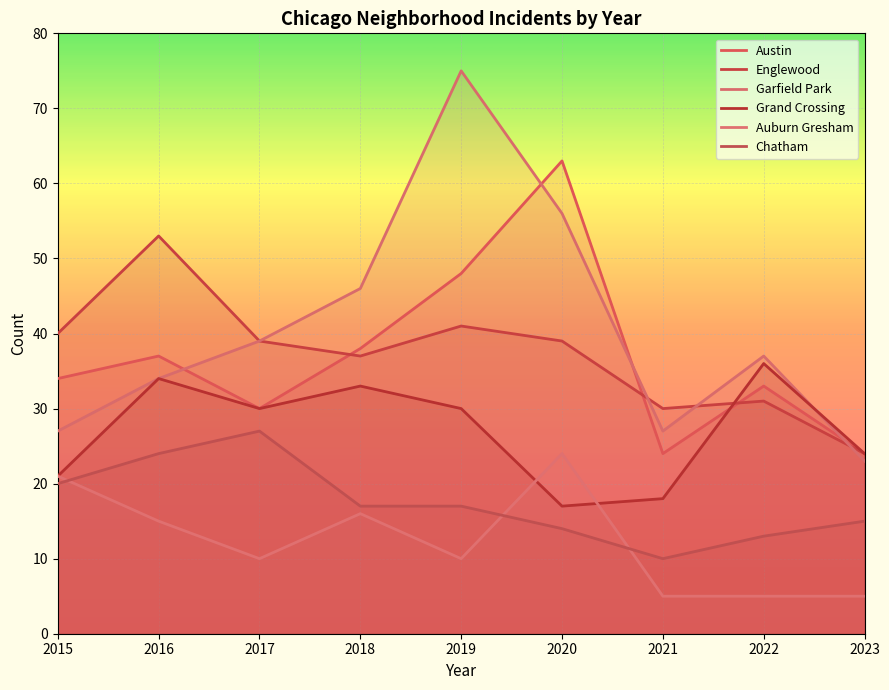

How many lines are shown in the chart?

6